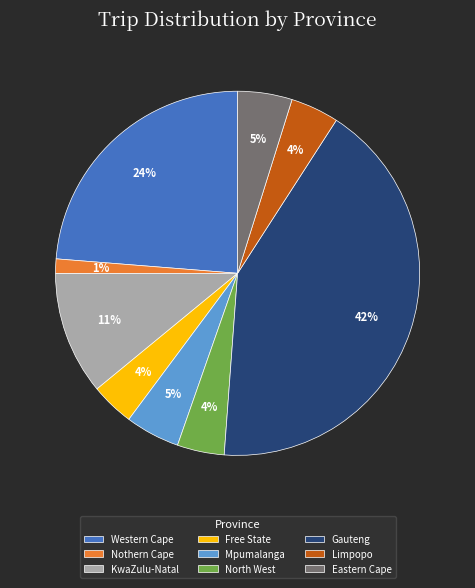

Combined, do Limpopo and KwaZulu-Natal account for over 50%?

No